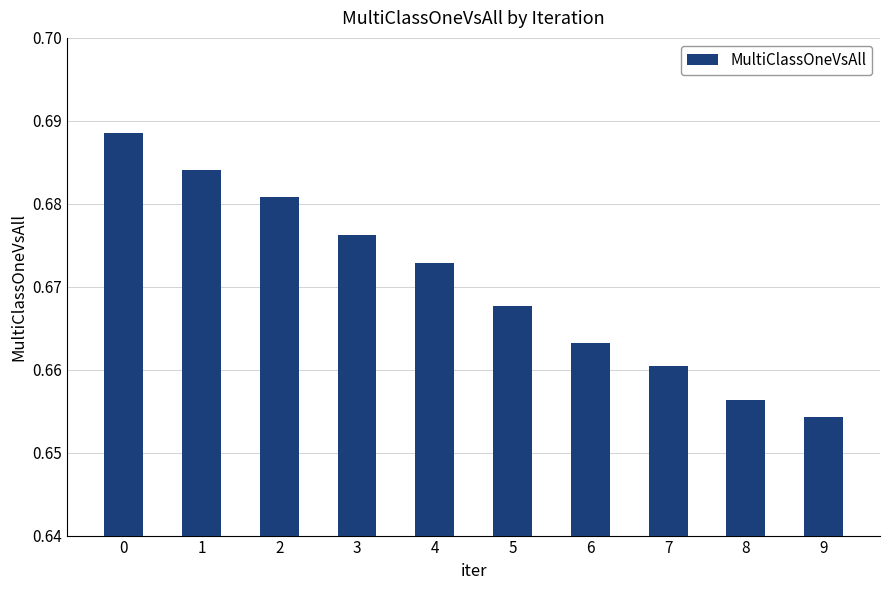

The value at 2 is 0.2. True or false?

False